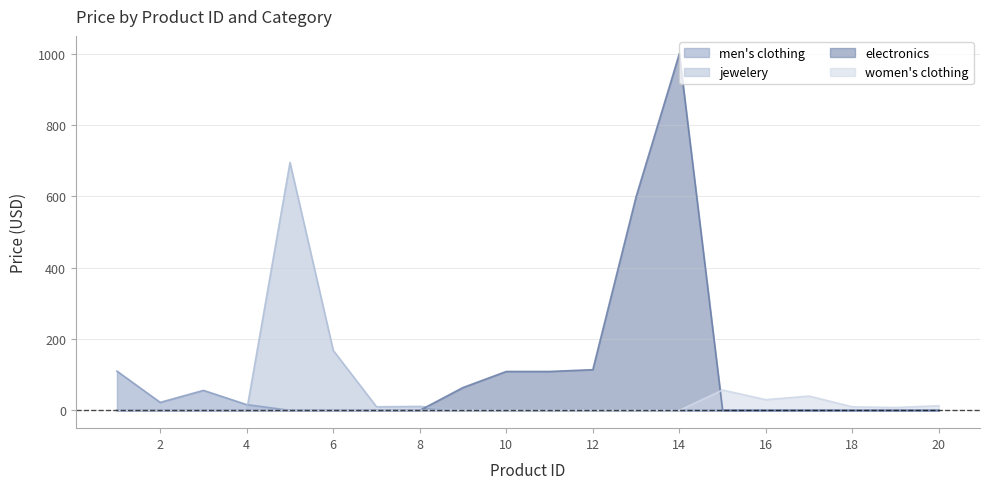

True or false: men's clothing and electronics intersect in this chart.

False